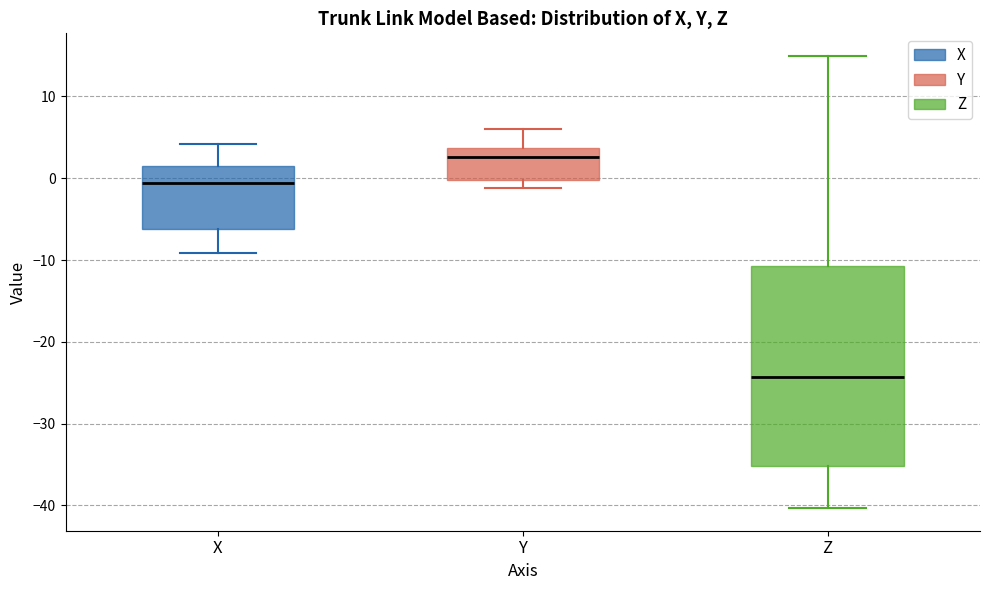

Which box's median line is the lowest?

Z